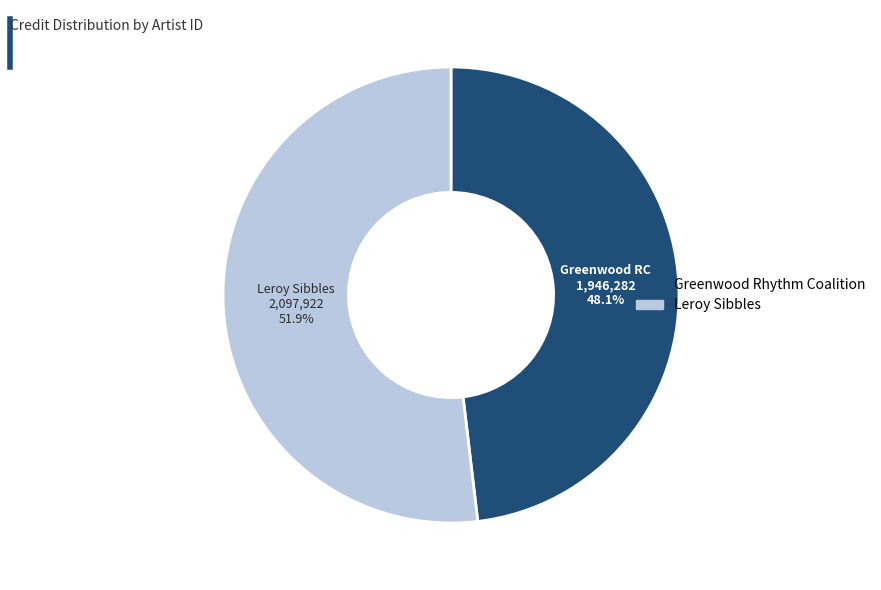

To the nearest percent, what is the combined percentage of Leroy Sibbles and Greenwood Rhythm Coalition?

100%